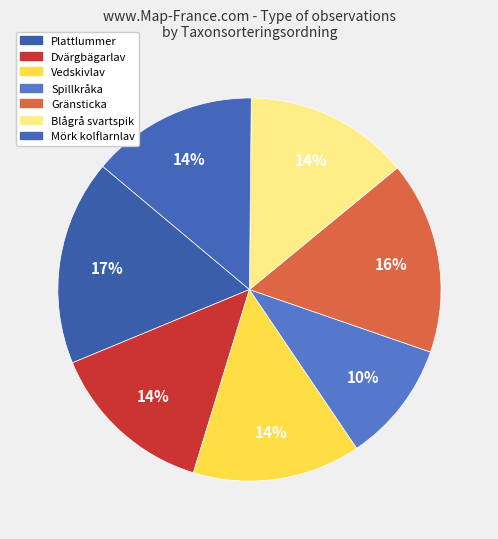

How many slices are in this pie chart?

7